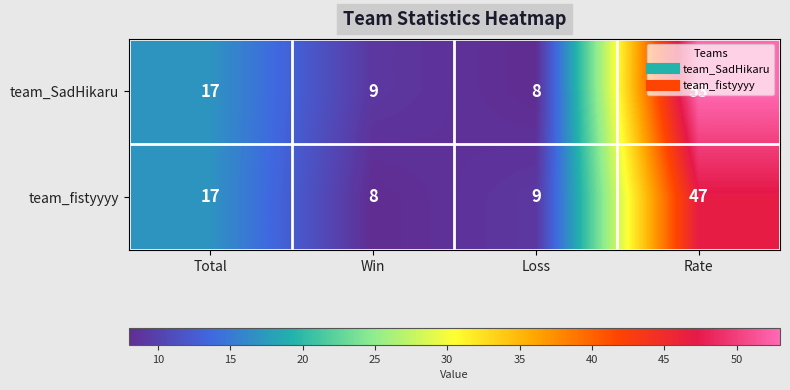

What is the average value of the team_fistyyyy series?

20